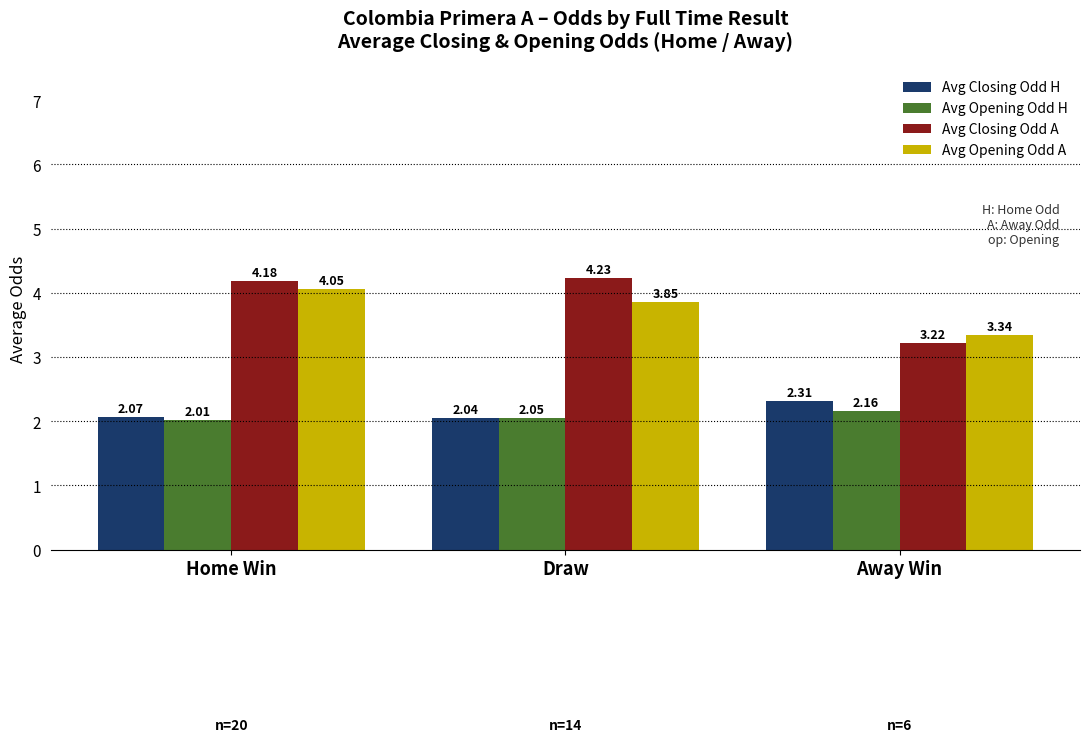

What is the label of the 1st bar from the right?

Away Win